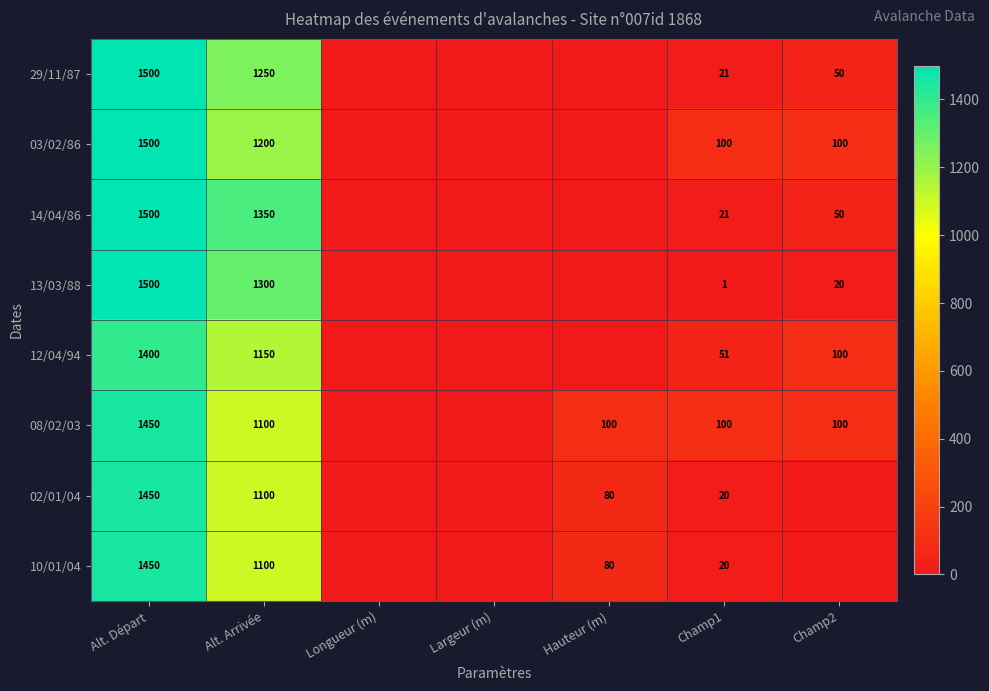

The value of 14/04/86 at Alt. Départ is 516. True or false?

False